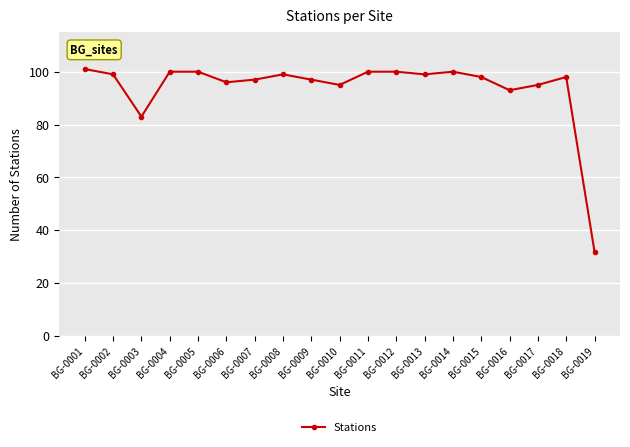

Which category has the lowest value across all series?

BG-0019